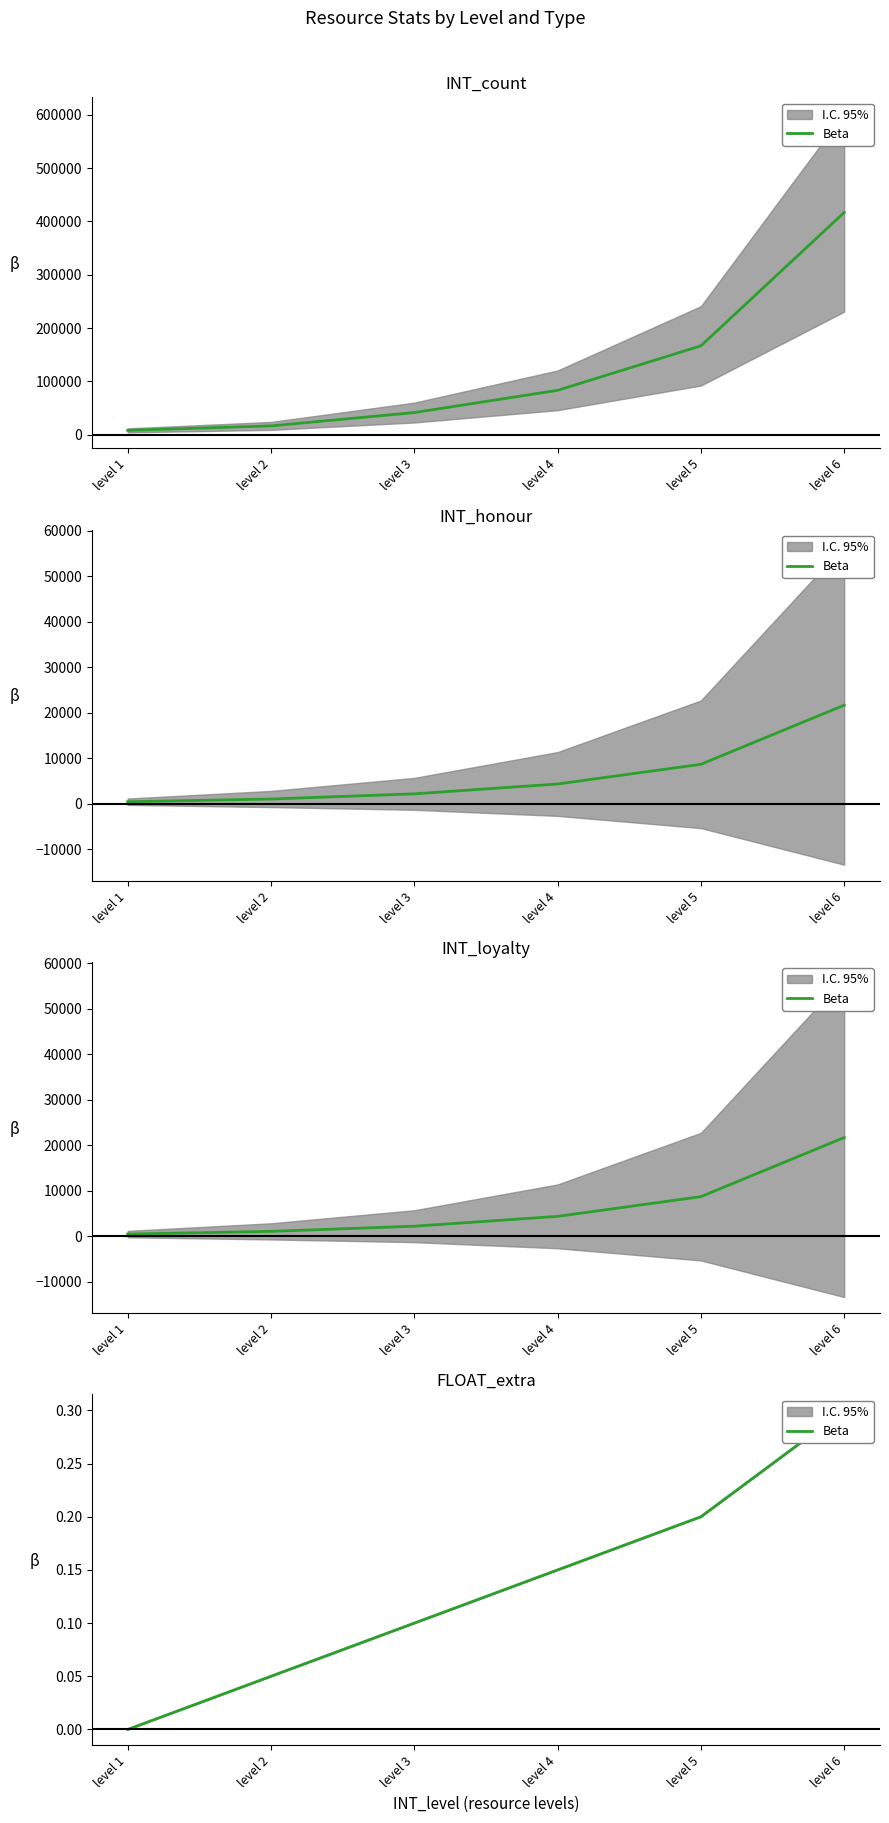

How many lines are shown in the chart?

1